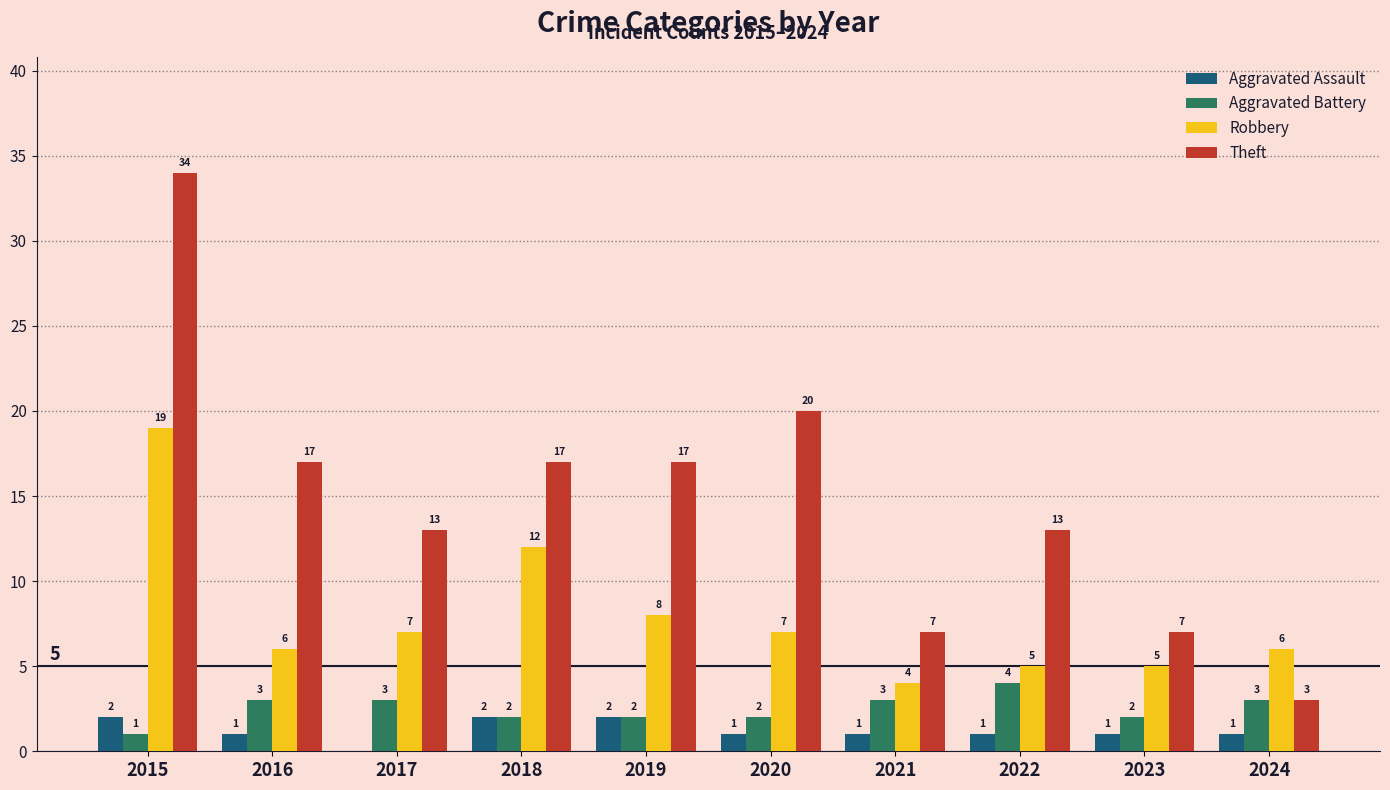

The value of Aggravated Assault at 2022 is 1. True or false?

True